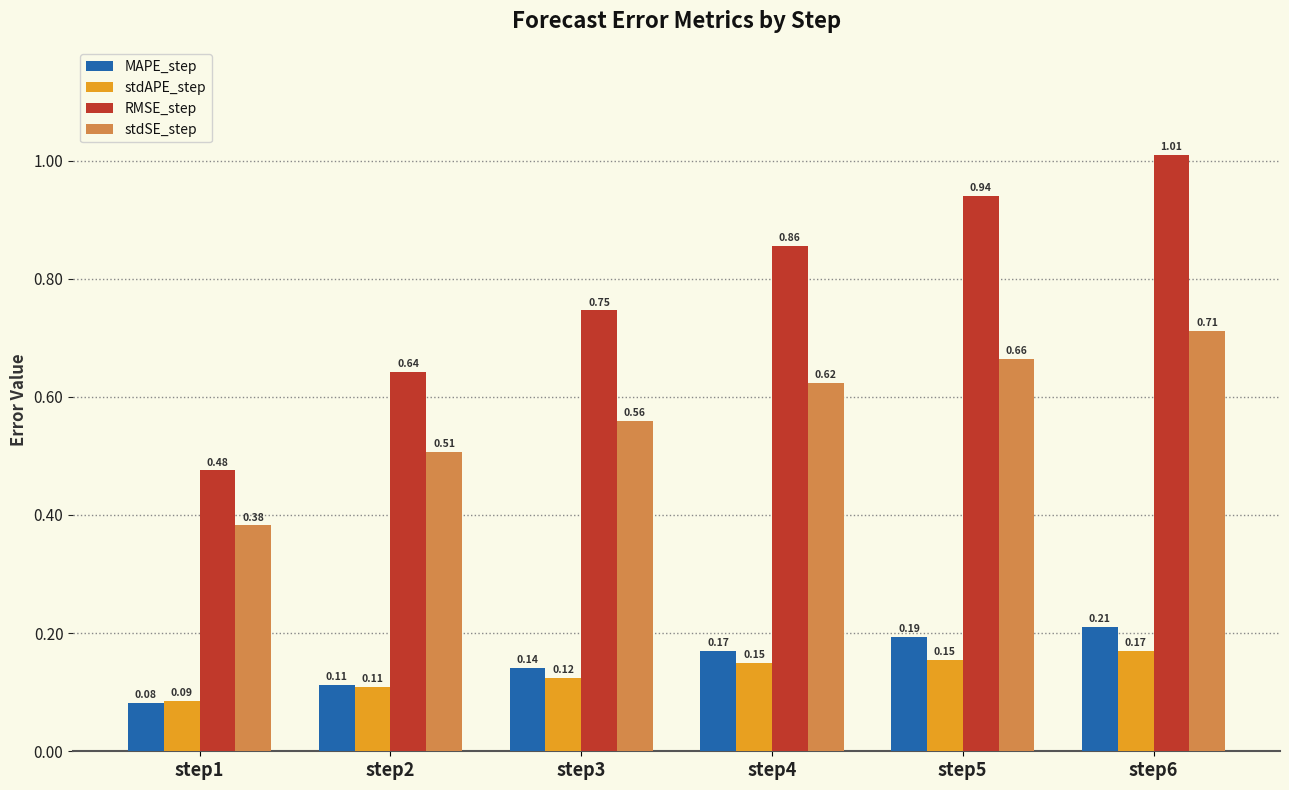

Which series has the largest total across all categories?

RMSE_step